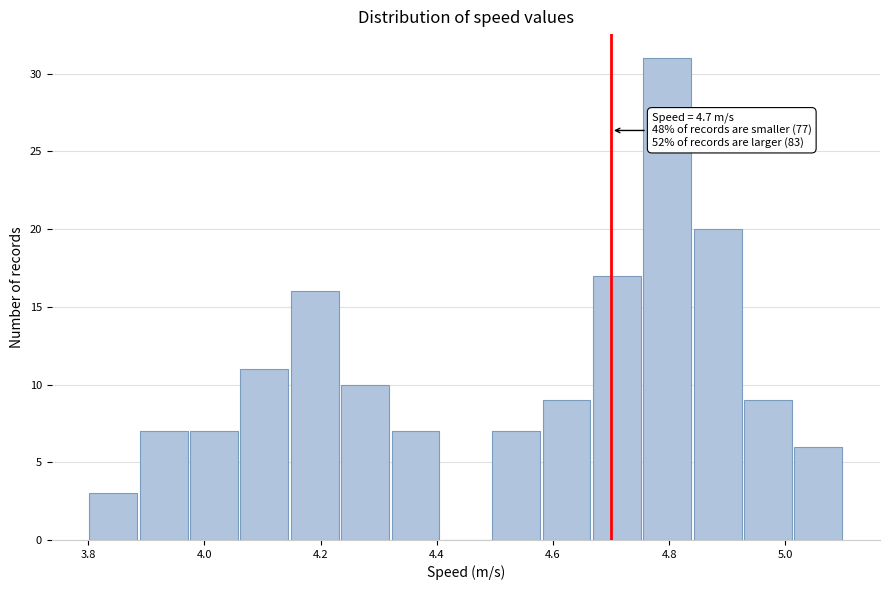

Which range on the x-axis has the tallest bar?

4.76 to 4.84